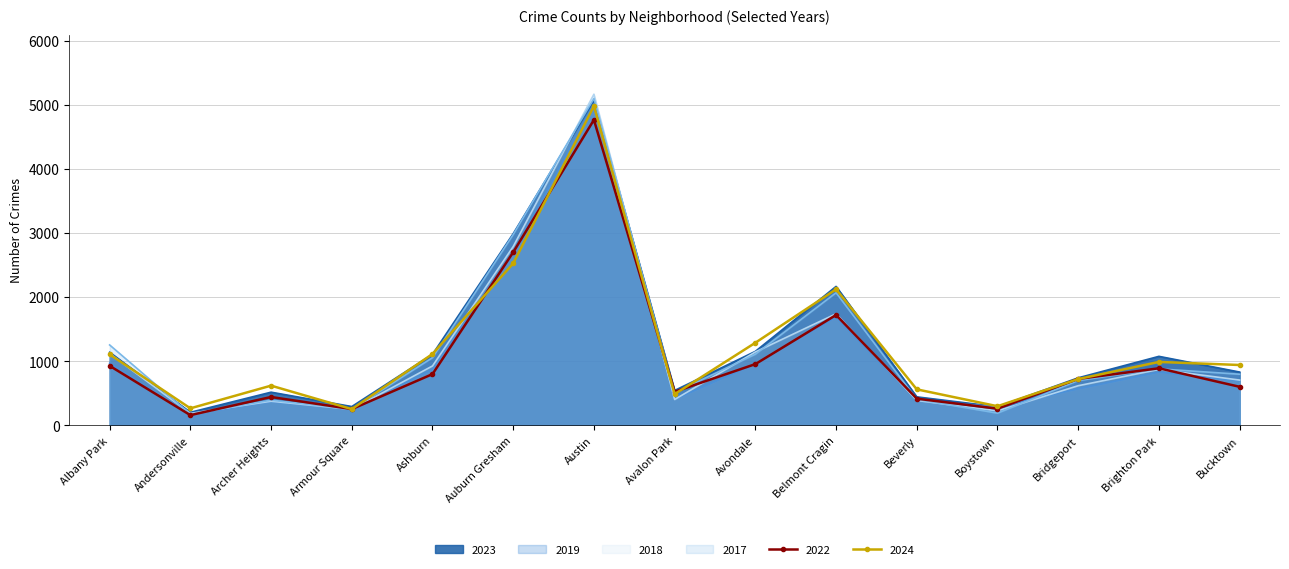

The value of 2023 at Beverly is 442. True or false?

True